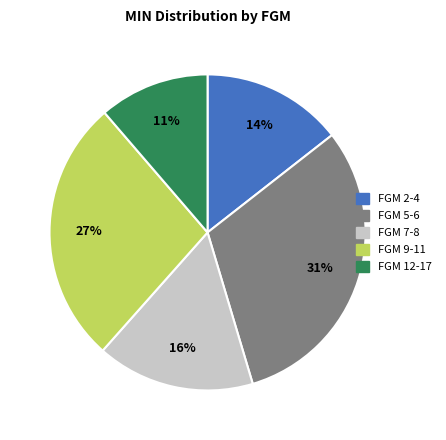

Is there any slice that represents more than half of the pie?

No